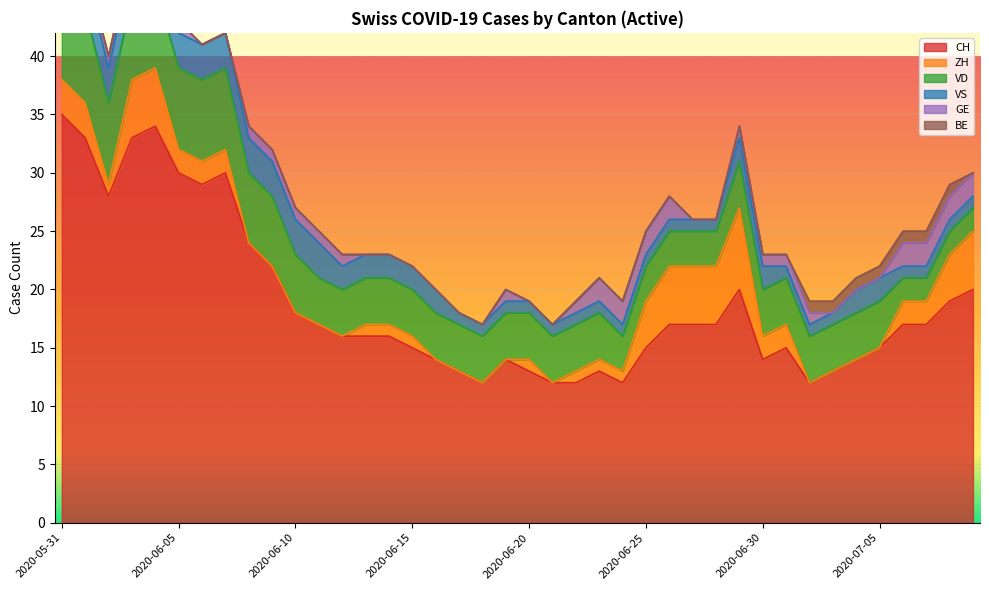

Where is VD nearest to the value 5?

2020-06-10